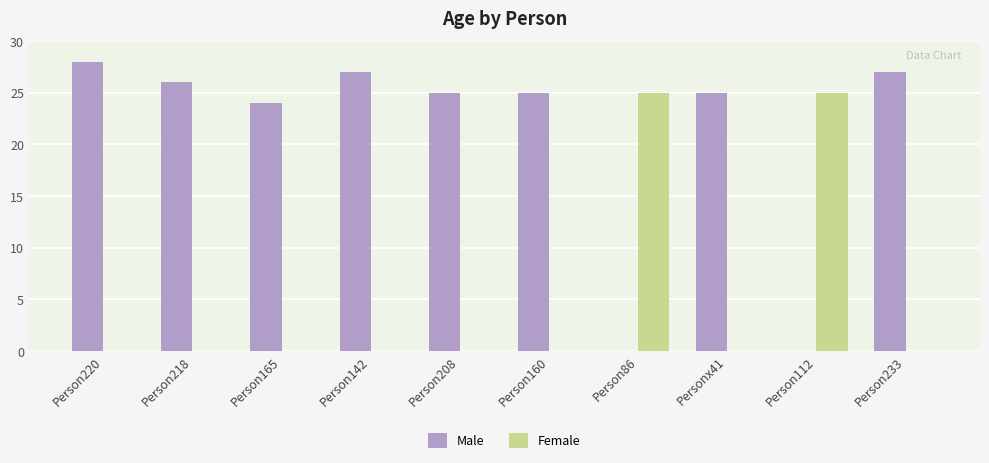

Are the bars horizontal?

No